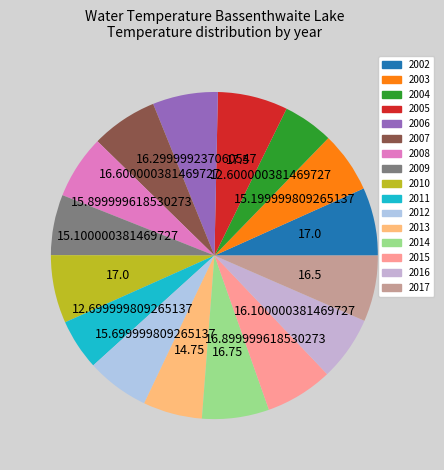

Between 2013 and 2016, which is larger?

2016